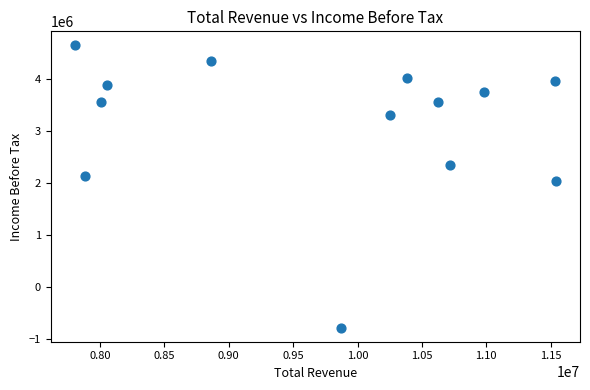

What Y value in the scatter plot is closest to 1936000?

2040200